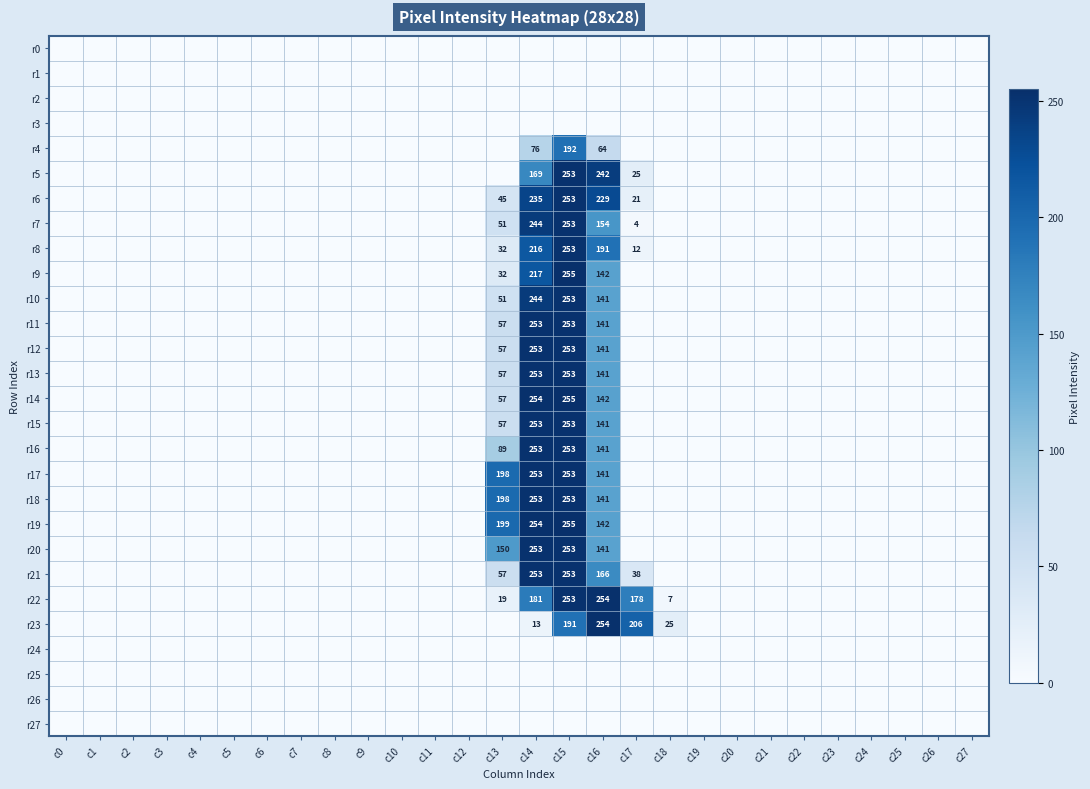

The value of r17 at c13 is 198. True or false?

True